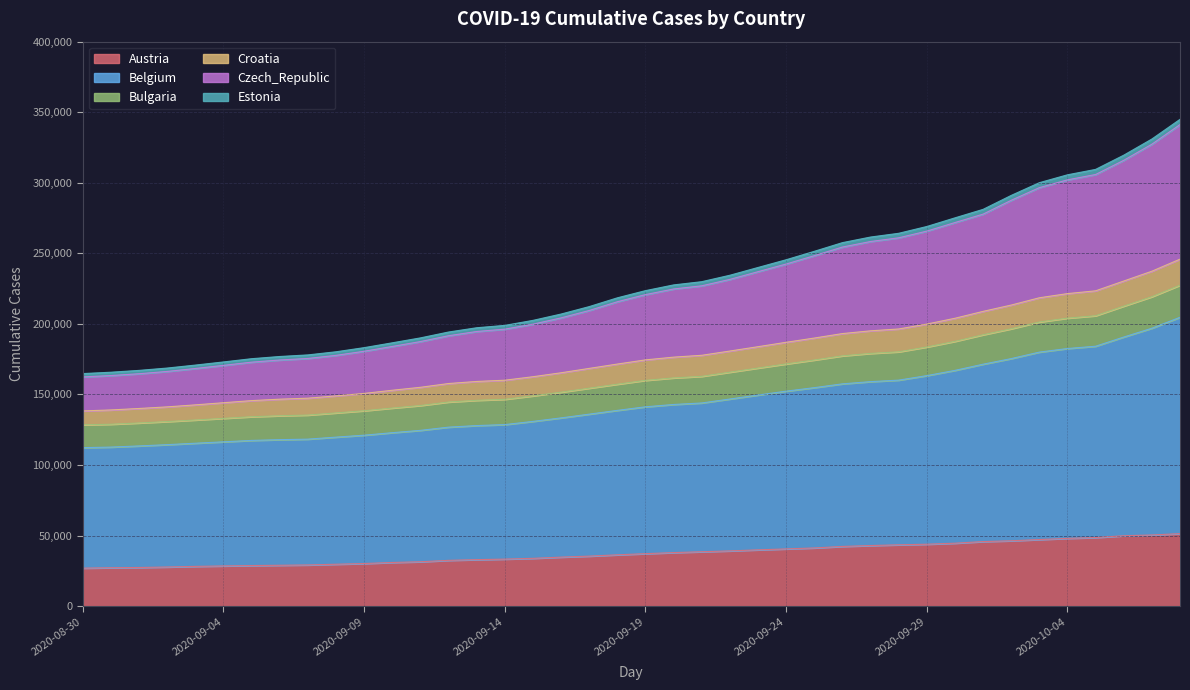

How many lines are shown in the chart?

6